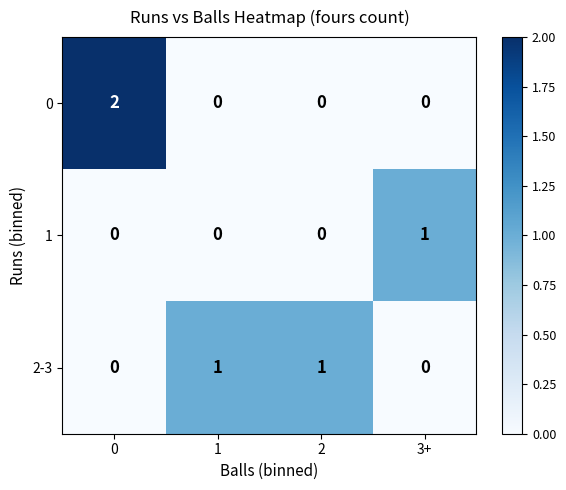

How many 1 values are between 0 and 1?

4